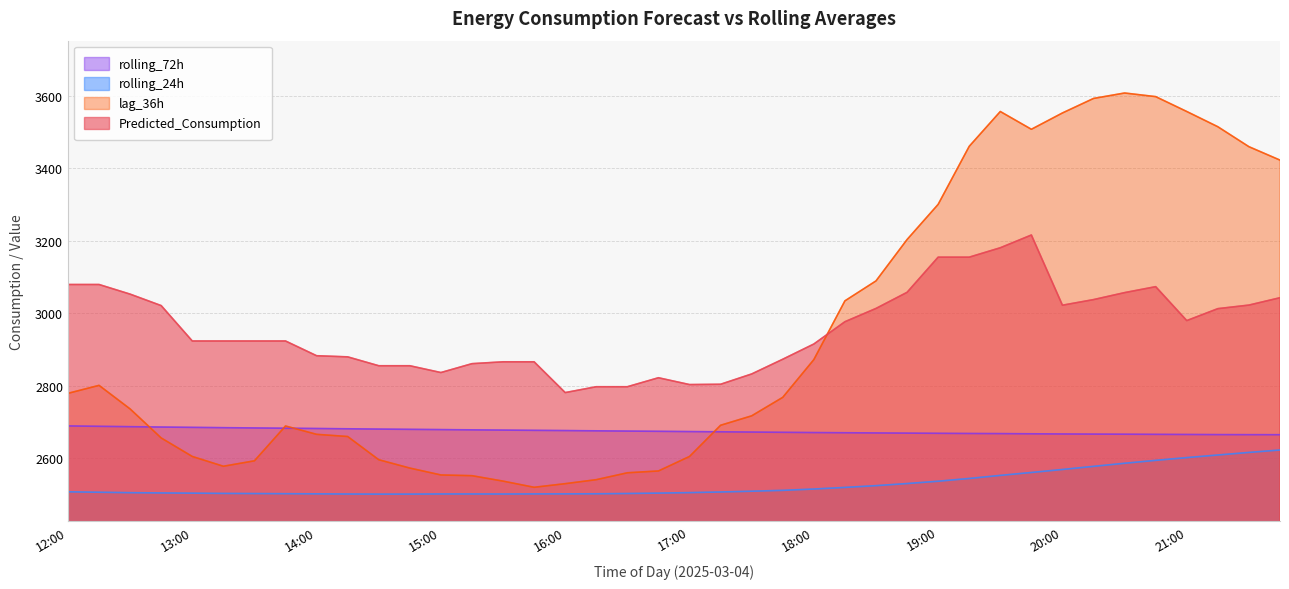

What is the total value across all series at 37?

11800.8